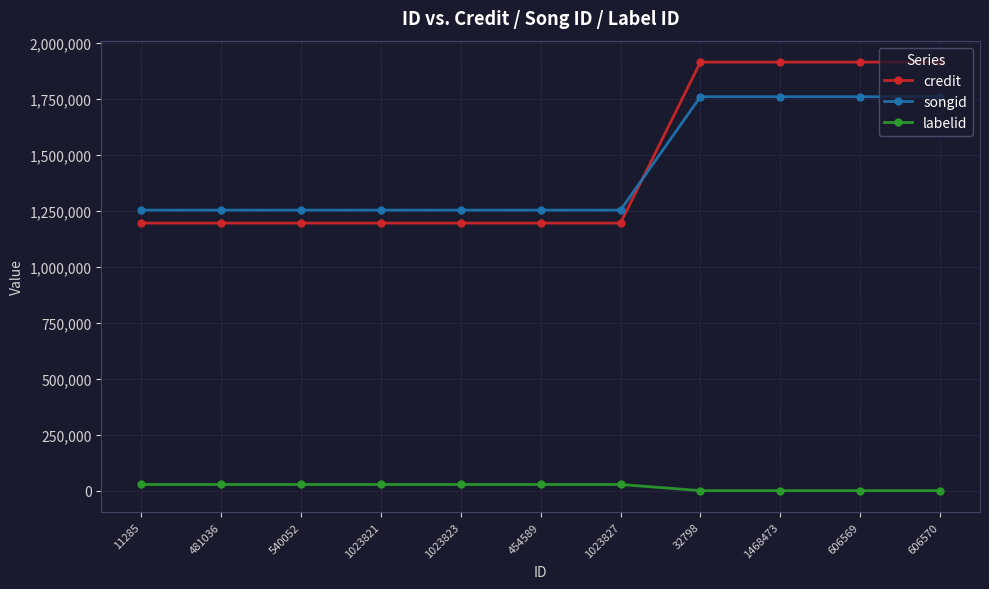

What is the greatest value displayed?

1916020